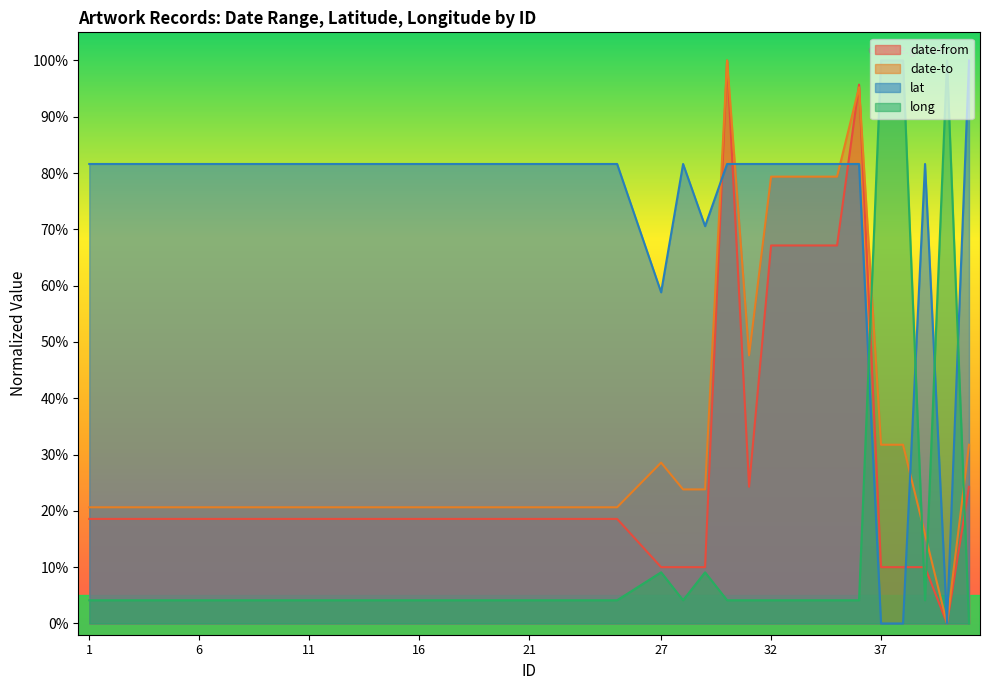

Which series changed the most between 10 and 27?

lat